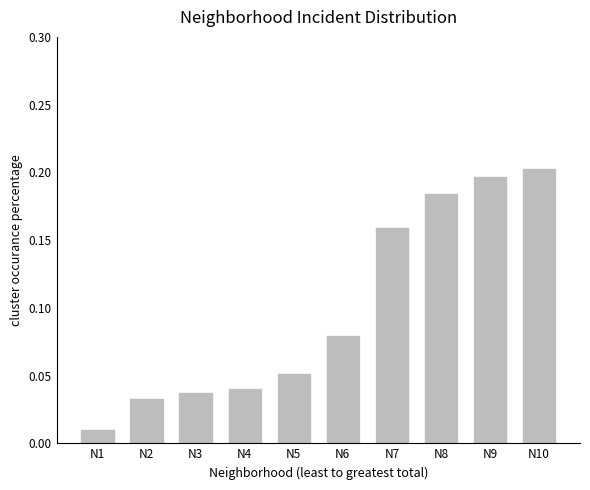

Between N8 and N5, which is larger?

N8